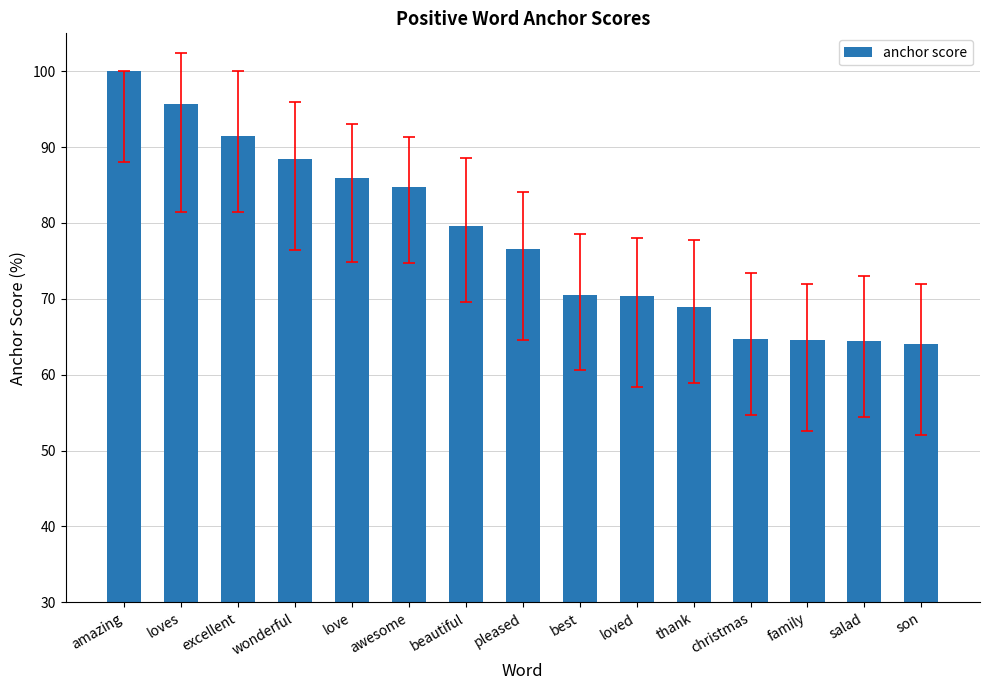

What is the greatest value displayed?

100.0